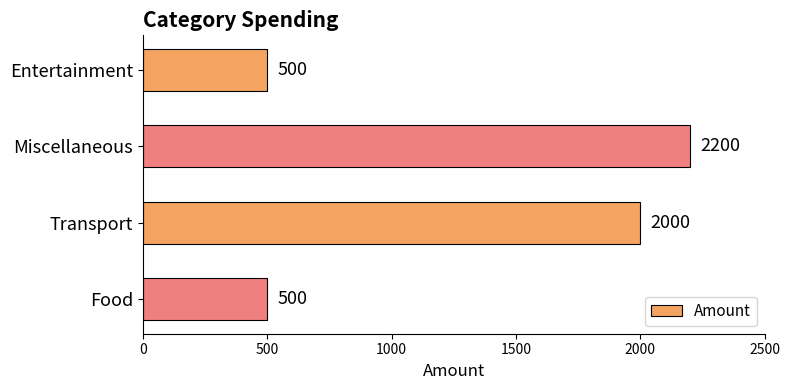

Which has a higher value, Miscellaneous or Entertainment?

Miscellaneous